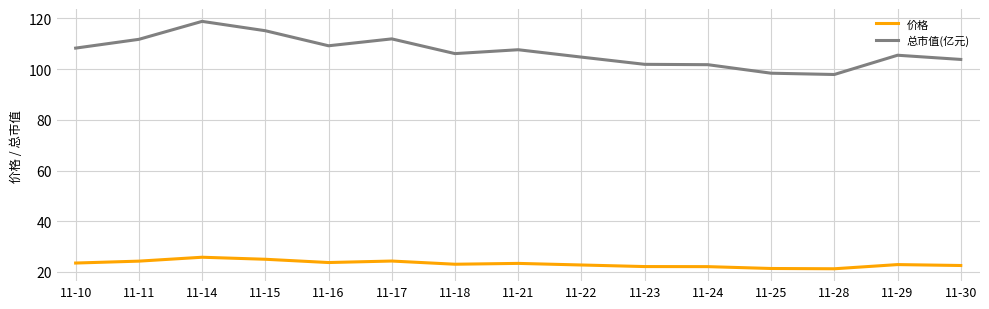

What is the sum of all 总市值(亿元) values?

1603.2